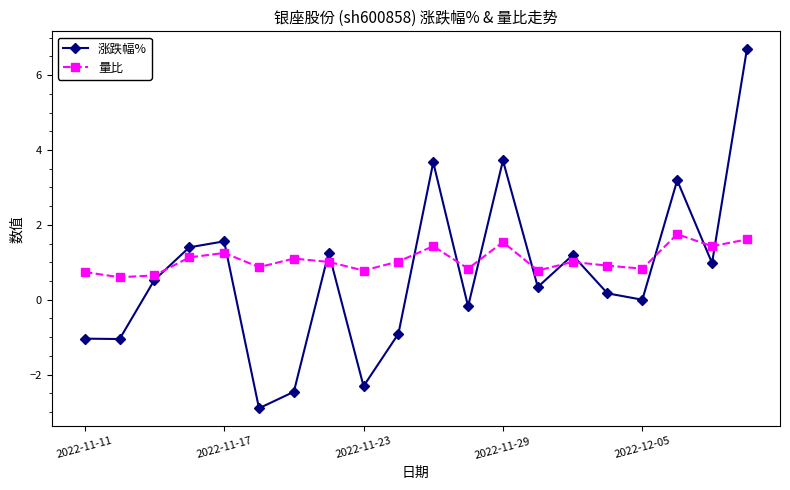

How many lines are shown in the chart?

2